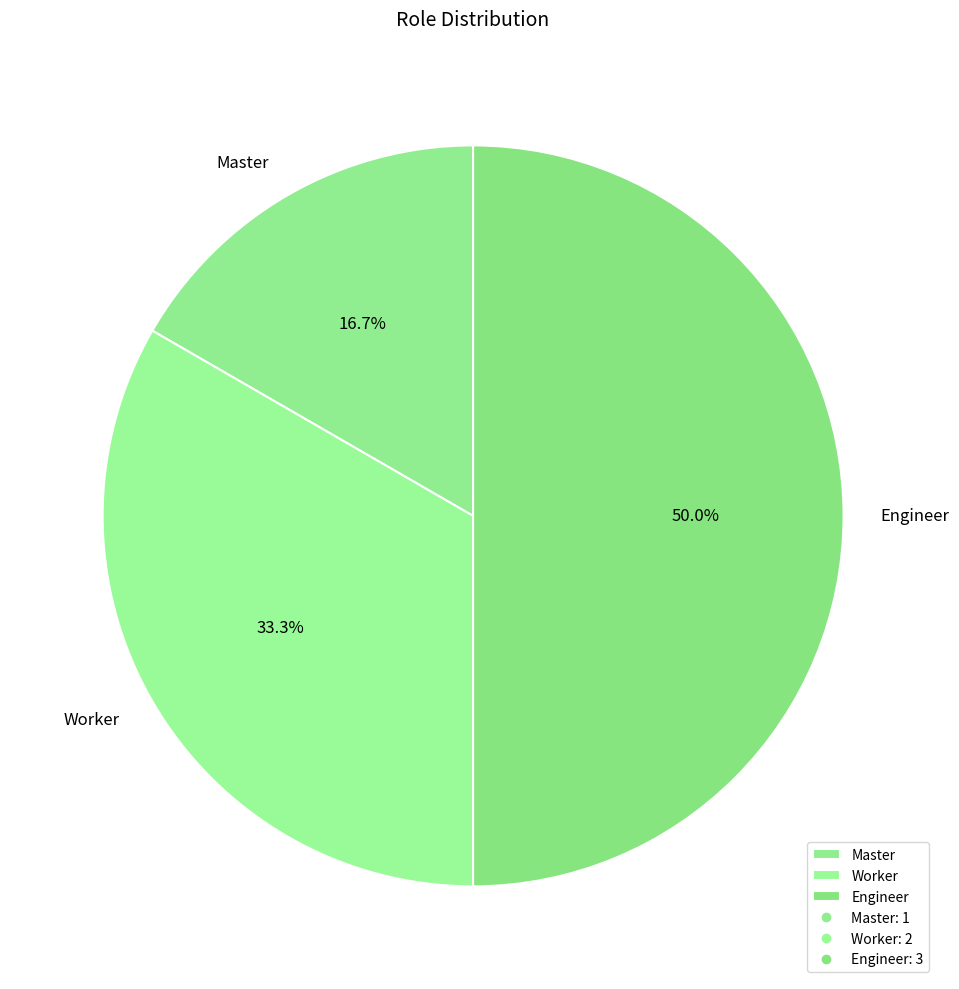

Is it true that Worker is 45% of the pie?

False